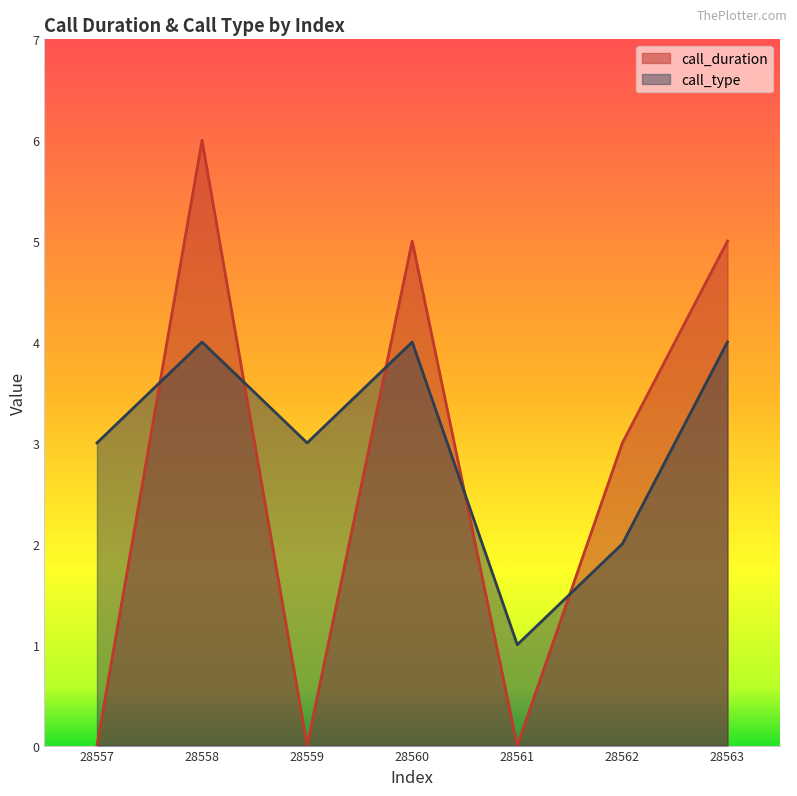

How many data points in call_duration are less than 3?

3